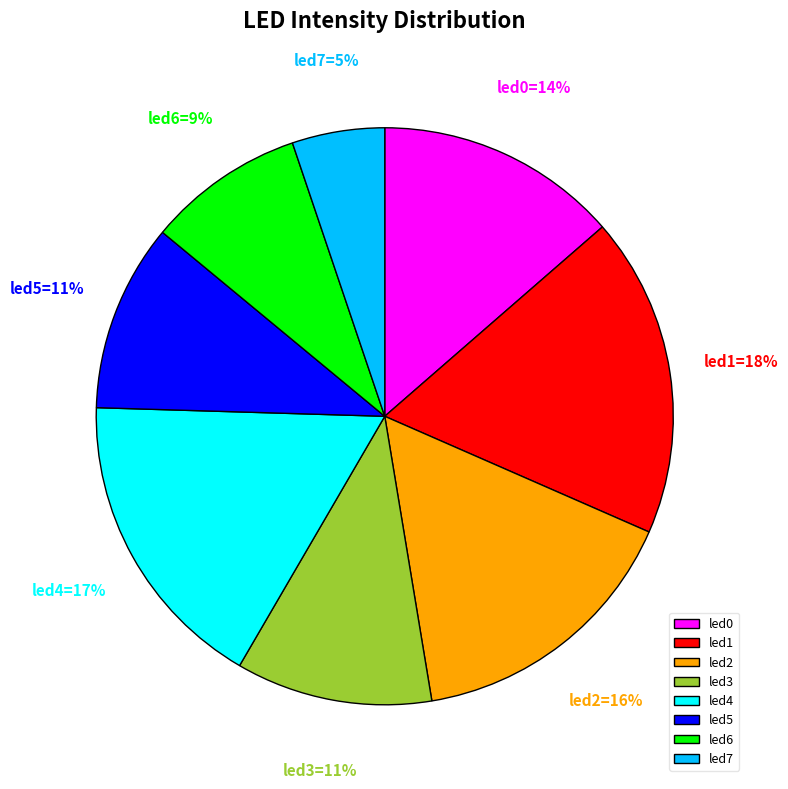

Does any single category account for the majority?

No